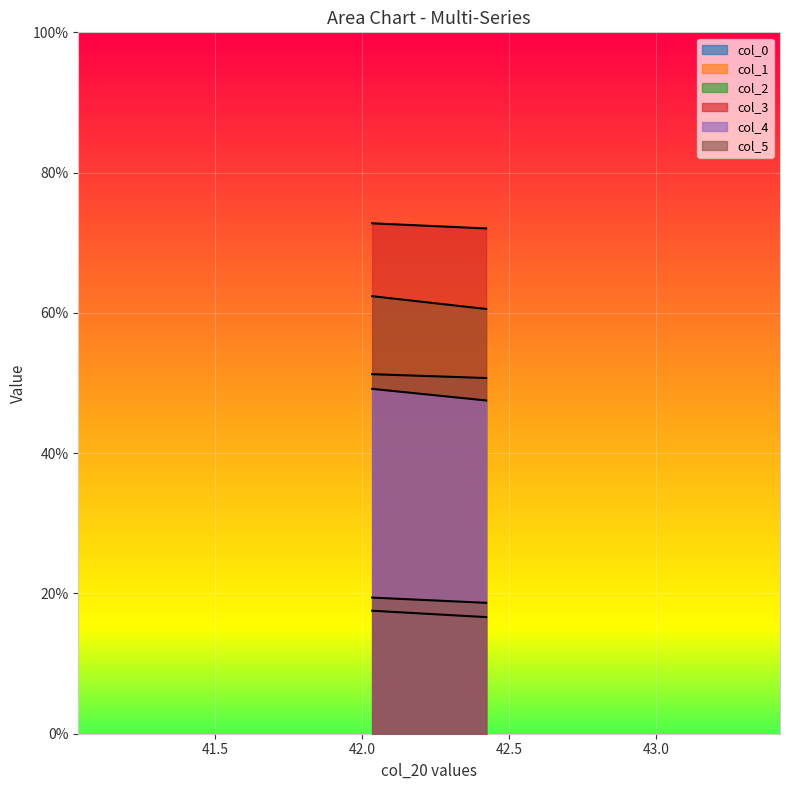

How many data points in col_1 are less than 17?

1